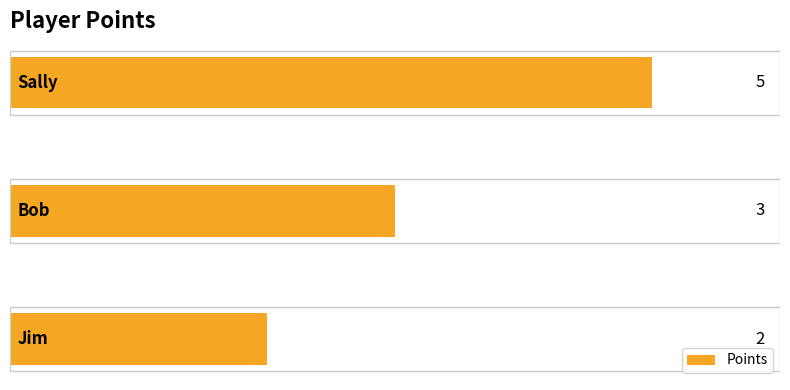

What is the difference between the maximum and minimum values?

3